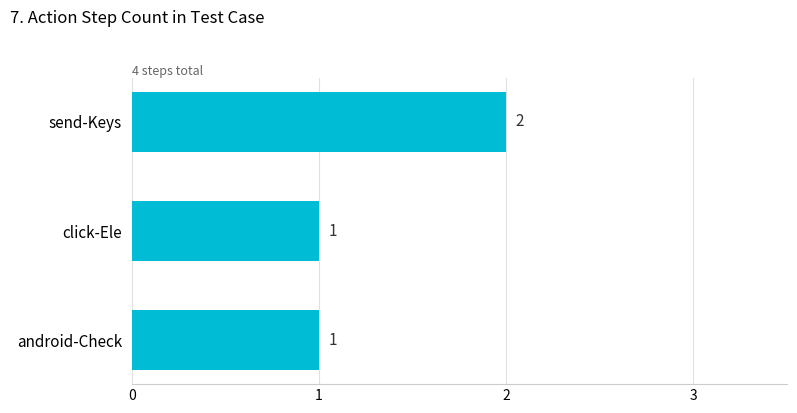

What is the value of the 3rd bar from the top?

1